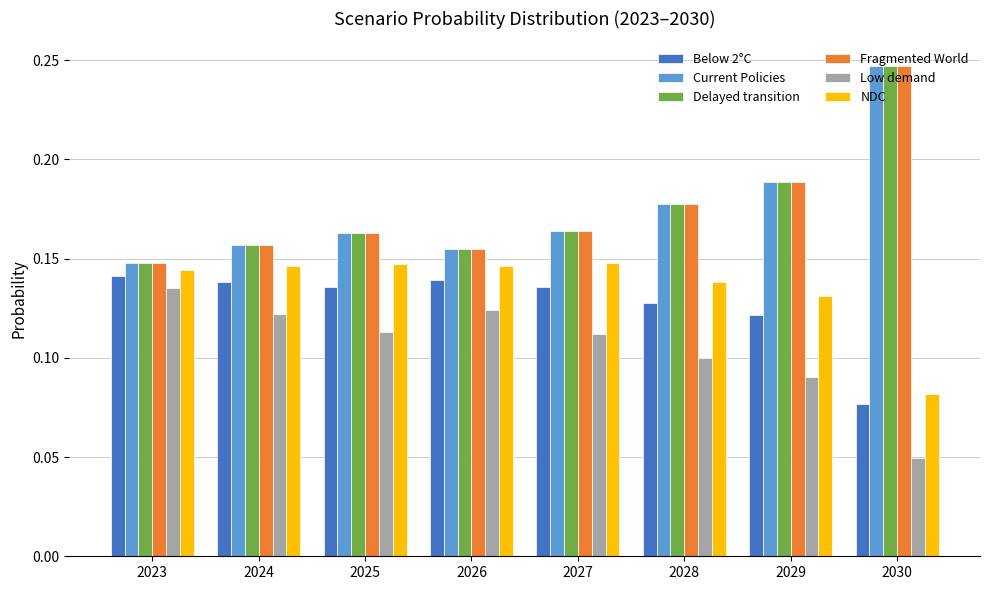

What are all the series names shown in the legend?

Below 2°C, Current Policies, Delayed transition, Fragmented World, Low demand, NDC